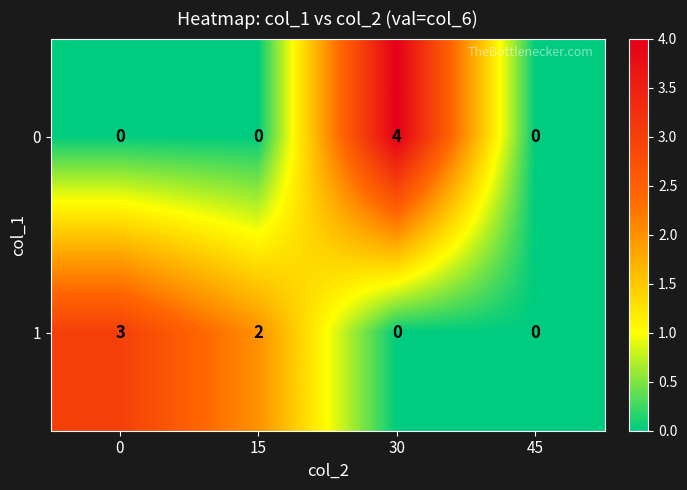

What is the greatest value displayed?

4